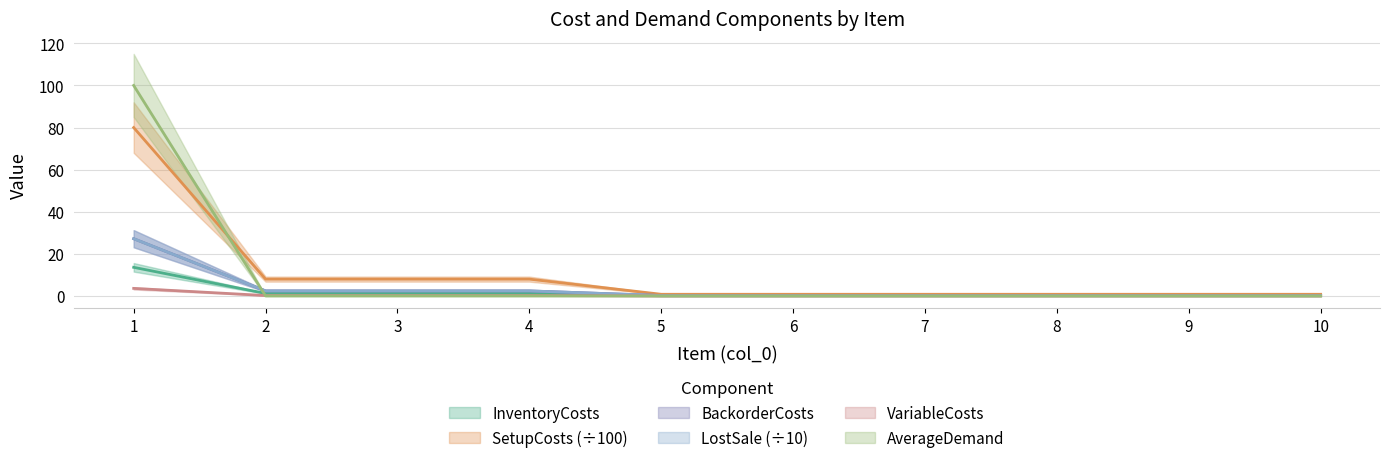

List the labels in order of InventoryCosts value, smallest first.

5, 6, 7, 8, 9, 10, 2, 3, 4, 1